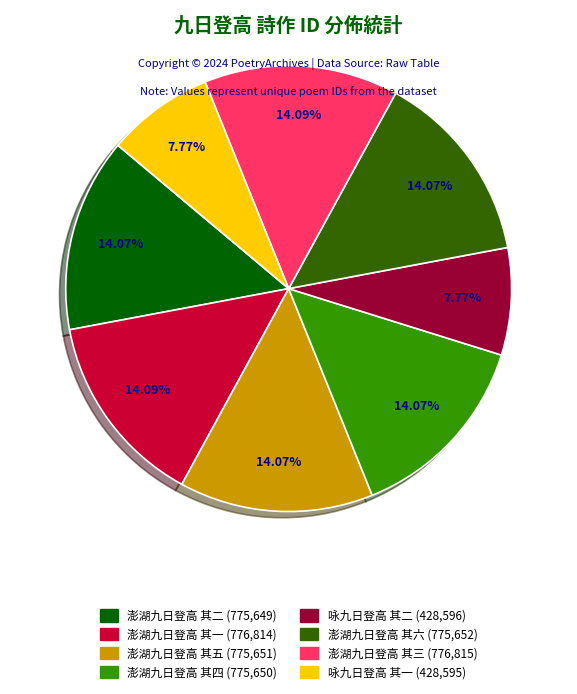

To the nearest percent, what percentage of the pie is 咏九日登高 其二?

8%